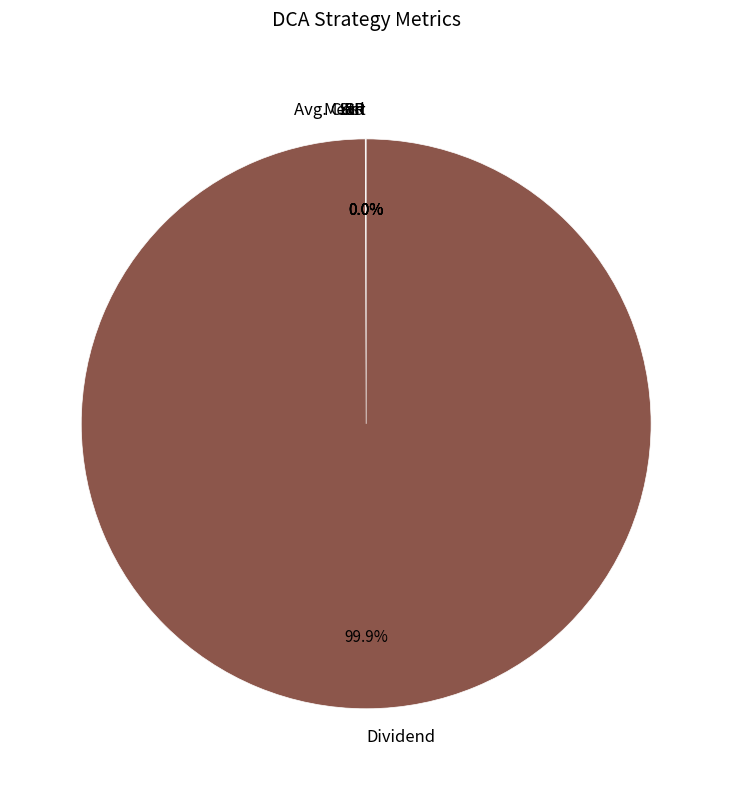

Does any single category account for the majority?

Yes